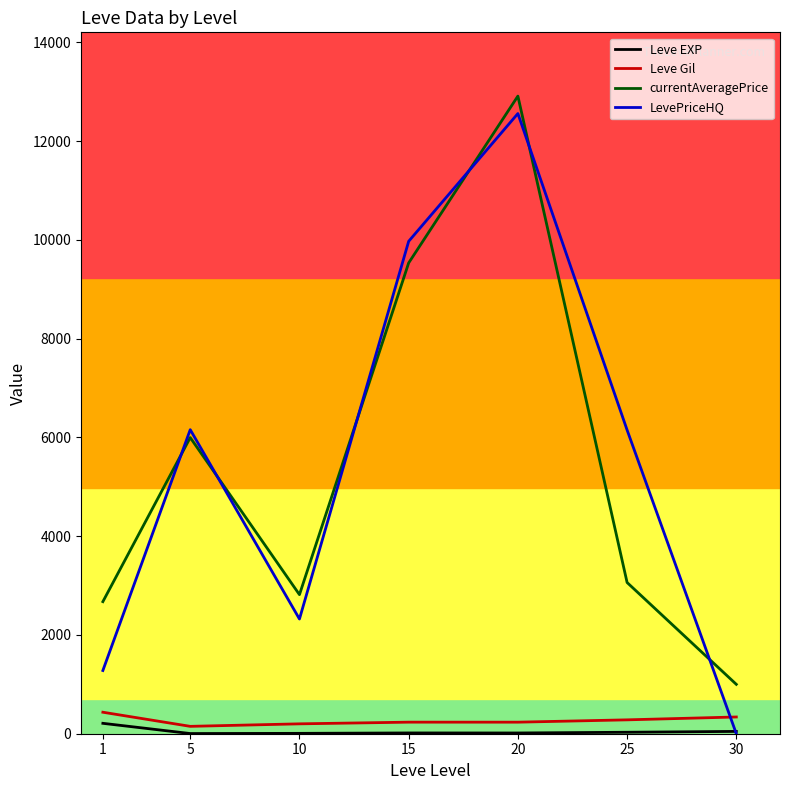

True or false: currentAveragePrice has more than 2 interior local peaks.

False